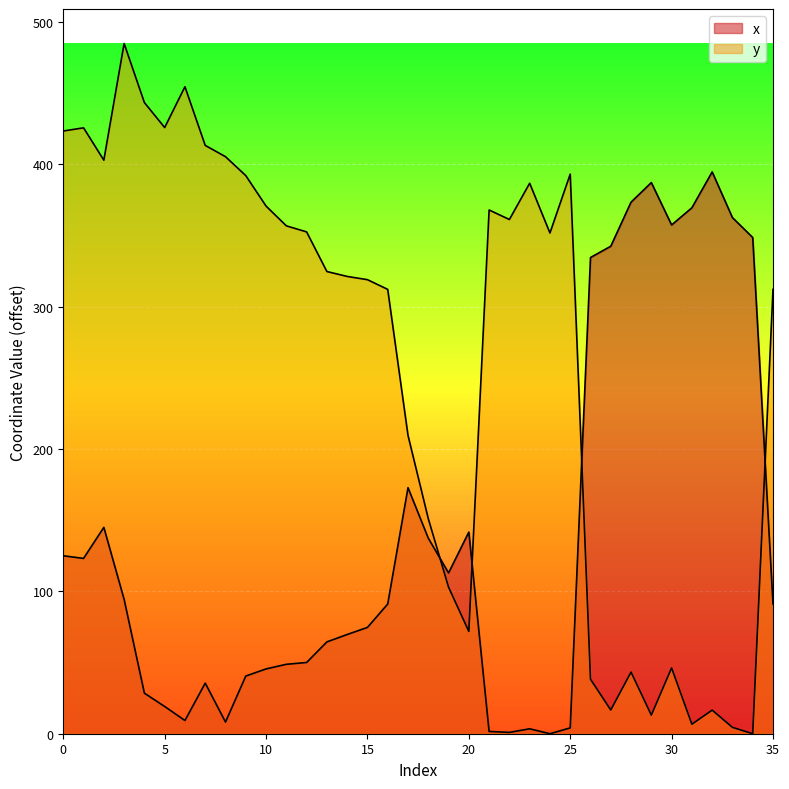

List the series in order of their overall mean, highest first.

y, x